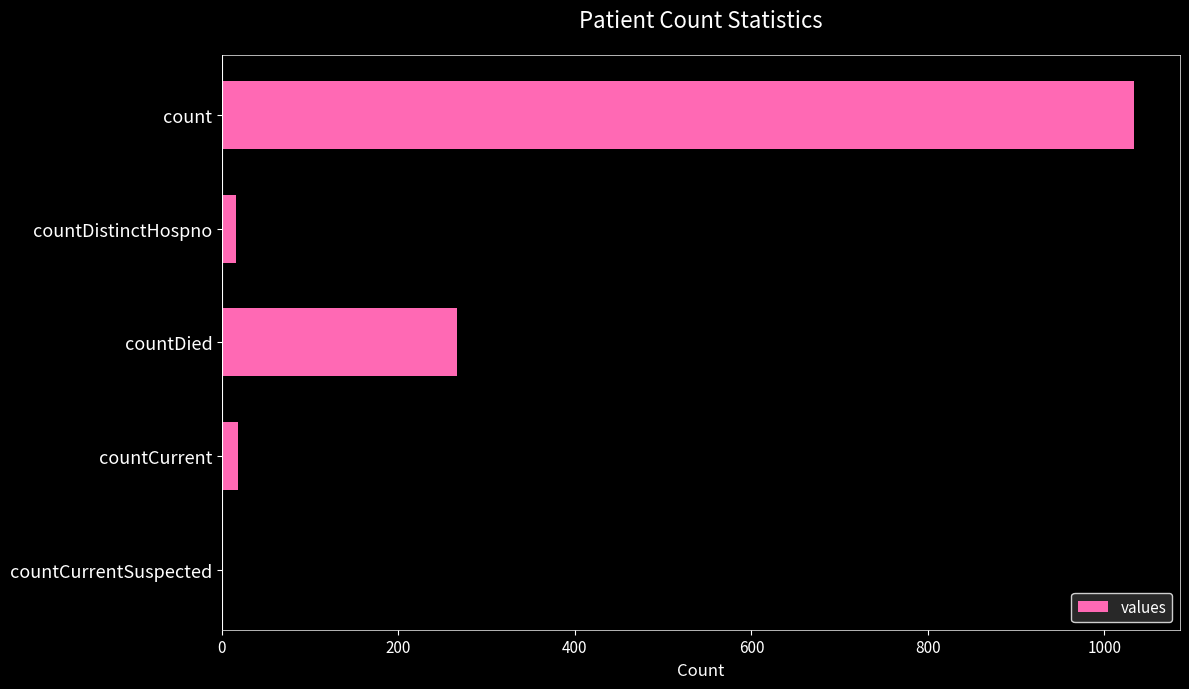

What is the maximum value shown in the chart?

1034